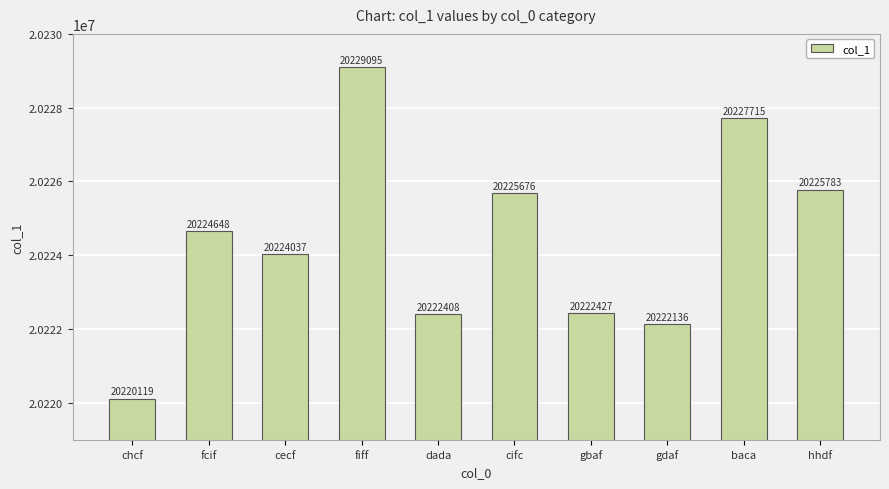

Is it true that the value at gdaf is 20222136?

True